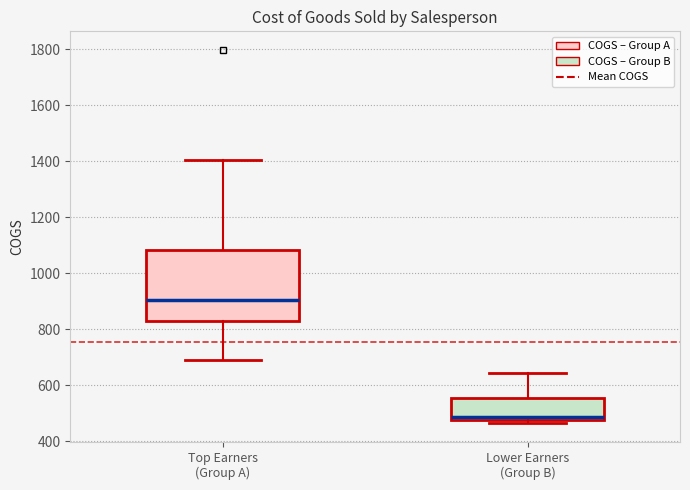

Reading left to right, transcribe this box plot: for each box, give where its median line is, the range the box spans, and where its two whiskers end, as read against the y-axis. The values are not printed on the chart, so give them approximately, as read against the axis.

Top Earners (Group A): median 900, box 820 to 1080, whiskers 680 to 1400
Lower Earners (Group B): median 480 (just above the box's lower edge), box 480 to 560, whiskers 460 to 640